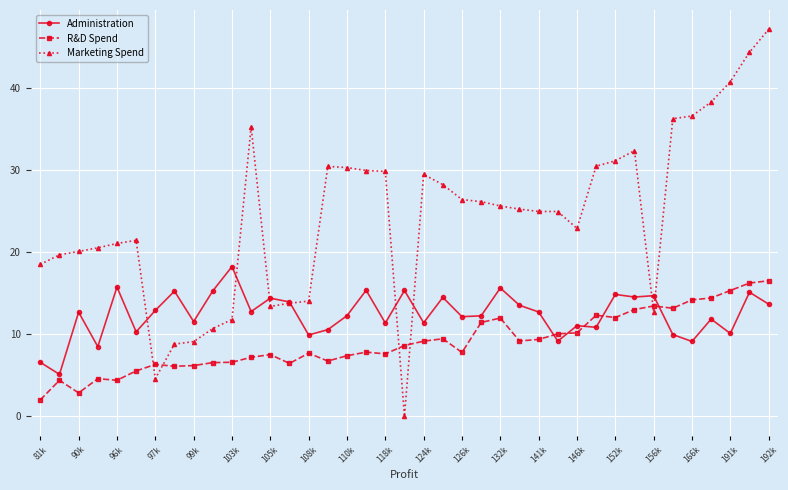

What is the difference between the maximum and minimum values in the Administration series?

13.1